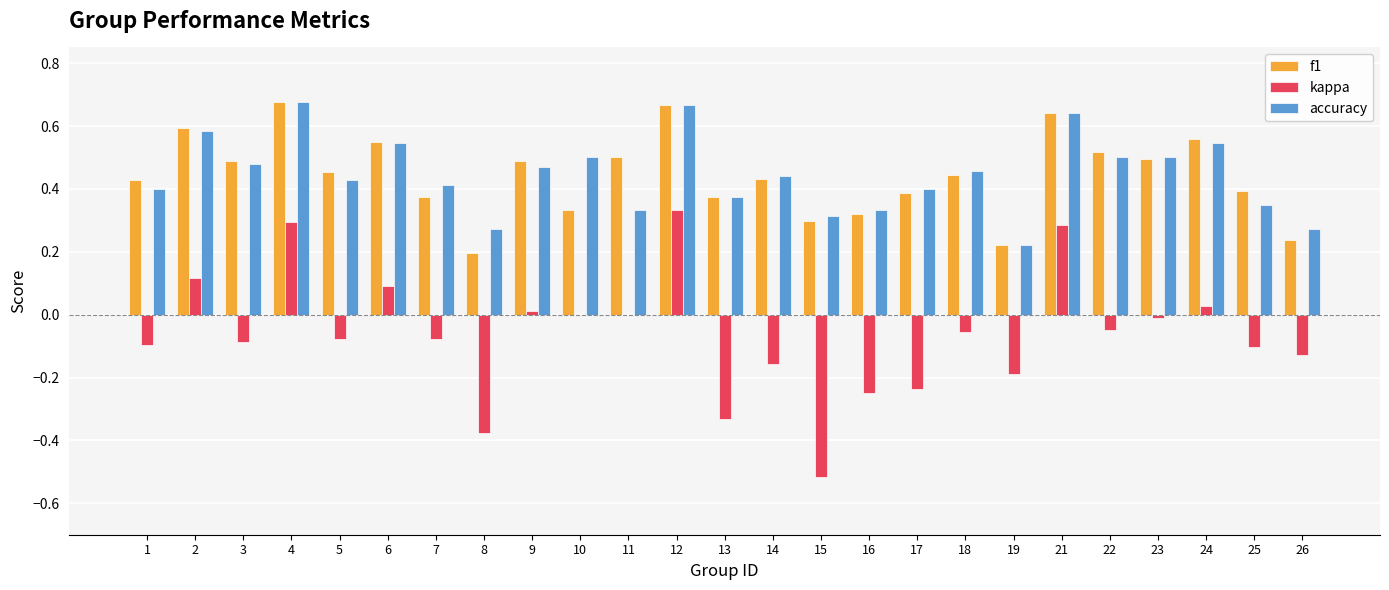

Is the value of accuracy at 4 greater than the value of f1 at 22?

Yes